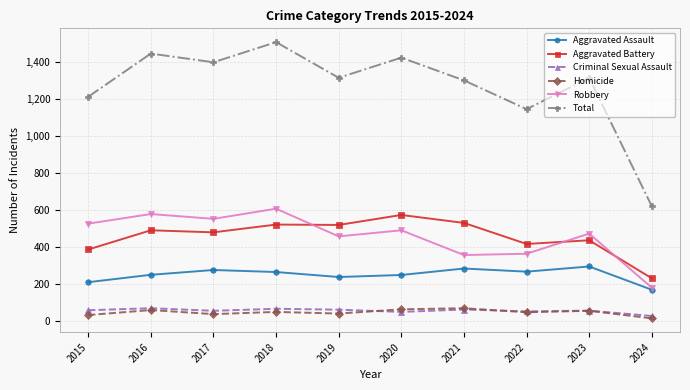

At which label is Total closest to 1065?

2022